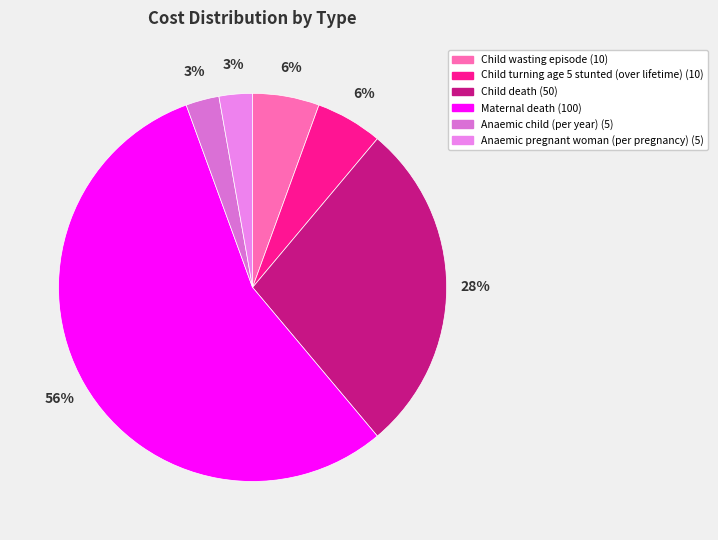

Which has a higher value, Maternal death or Child turning age 5 stunted (over lifetime)?

Maternal death